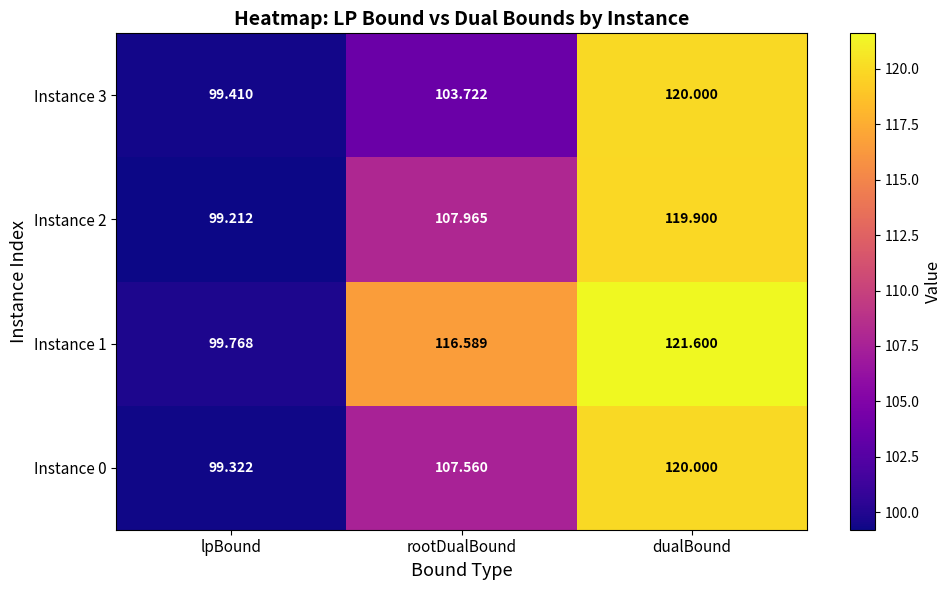

Which label corresponds to the smallest value in the chart?

lpBound